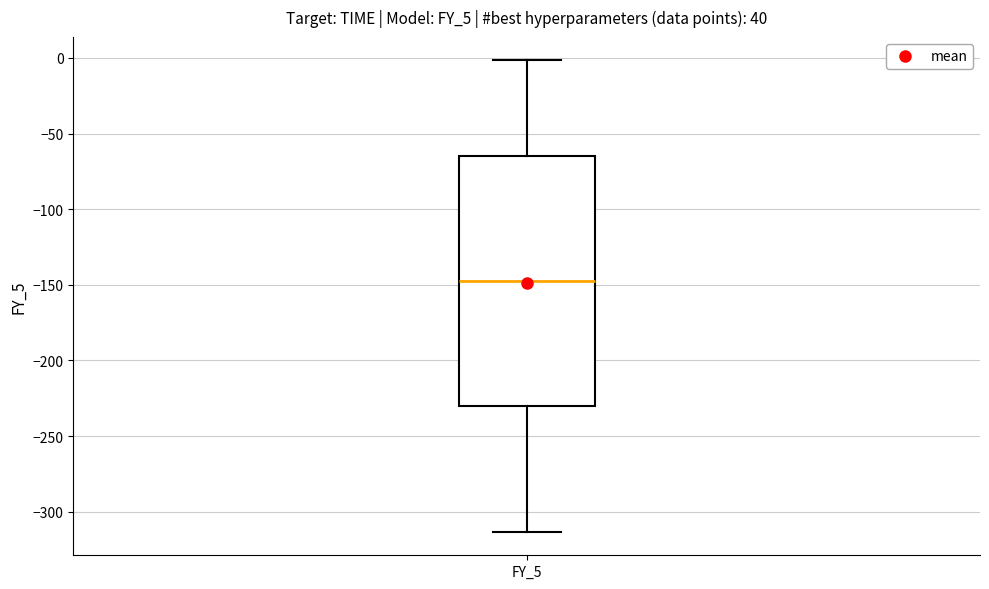

Where is the lower edge of the box for FY_5 on the y-axis? The values are not printed on the chart, so give them approximately, as read against the axis.

-230